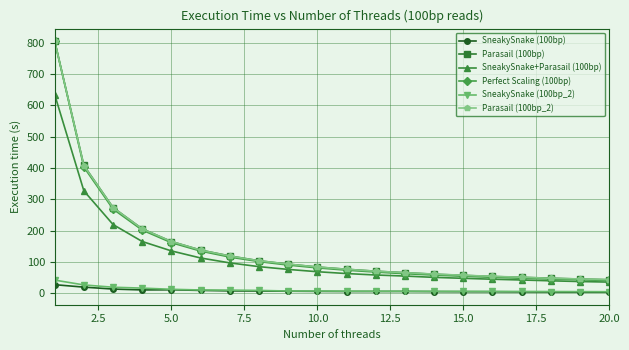

True or false: SneakySnake (100bp_2) and Parasail (100bp) cross at least once.

False